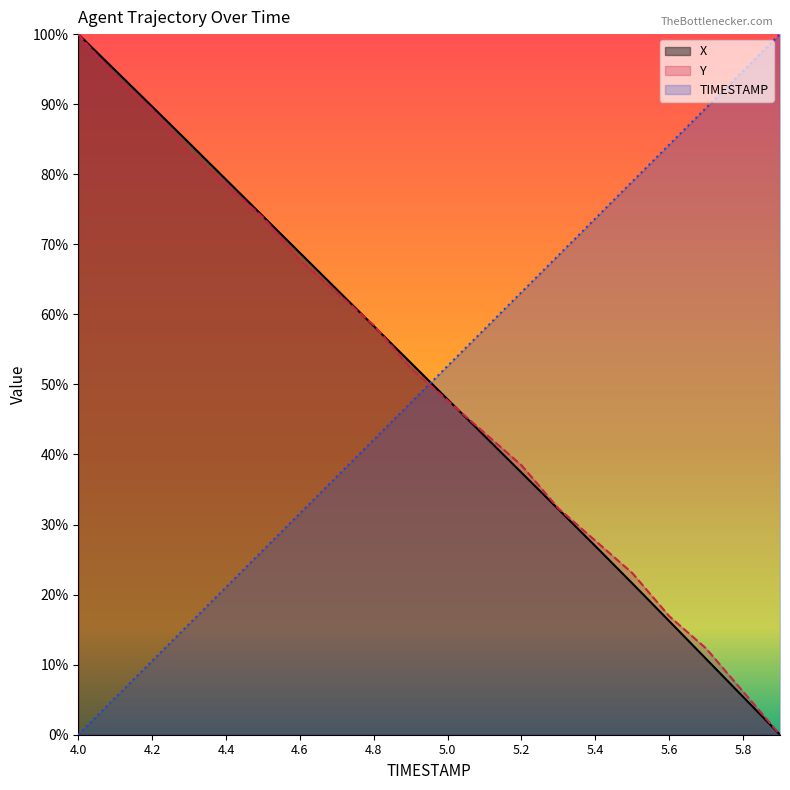

What is the approximate value of TIMESTAMP at 5.3?

0.7